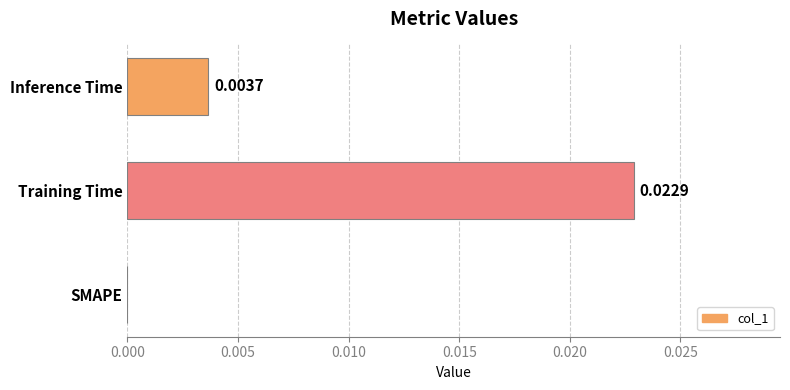

Which label corresponds to the largest value in the chart?

Training Time